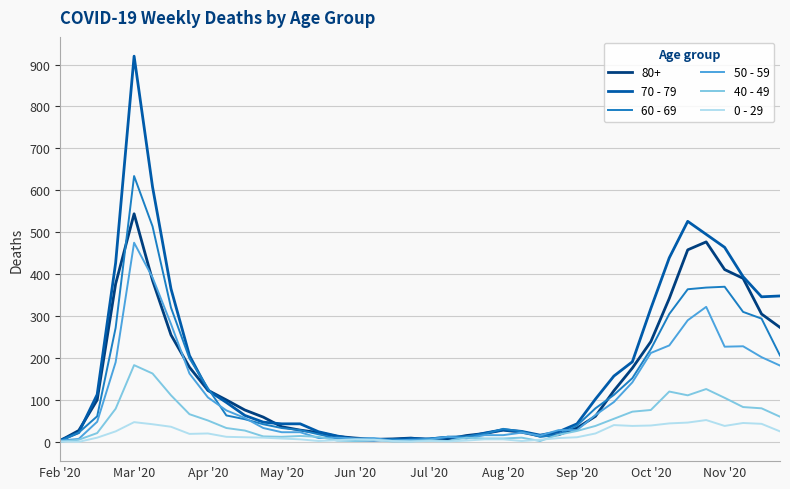

Rank the series by their maximum value, from lowest to highest.

0 - 29, 40 - 49, 50 - 59, 80+, 60 - 69, 70 - 79